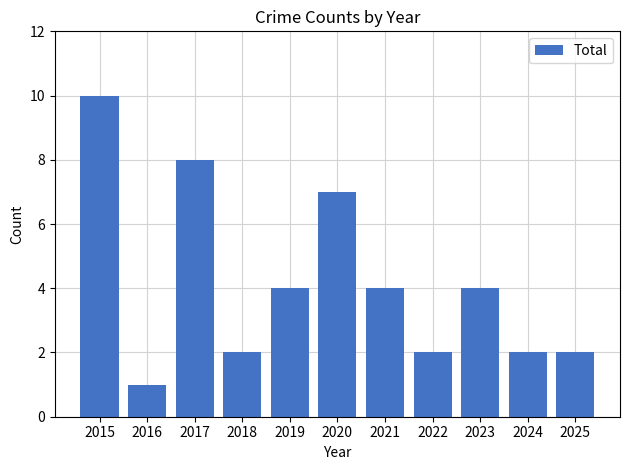

Which label corresponds to the smallest value in the chart?

2016